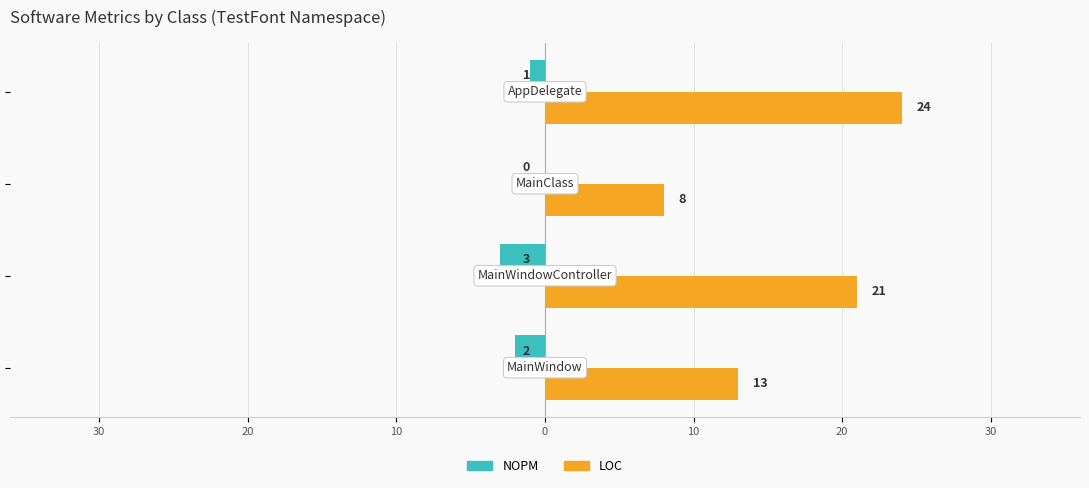

Count the number of data series in this chart.

2